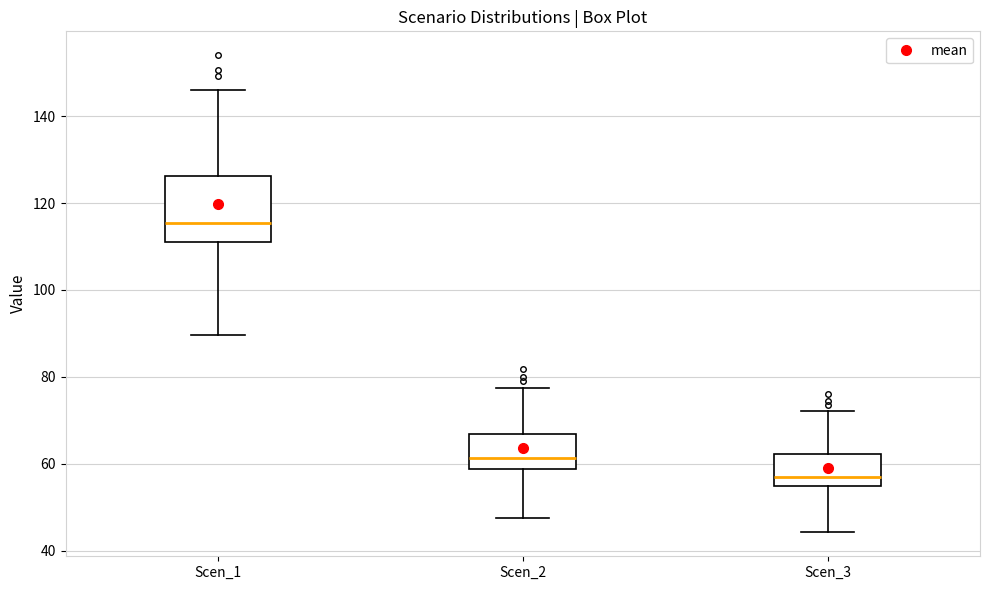

Where is the upper edge of the box for Scen_2 on the y-axis? The values are not printed on the chart, so give them approximately, as read against the axis.

66